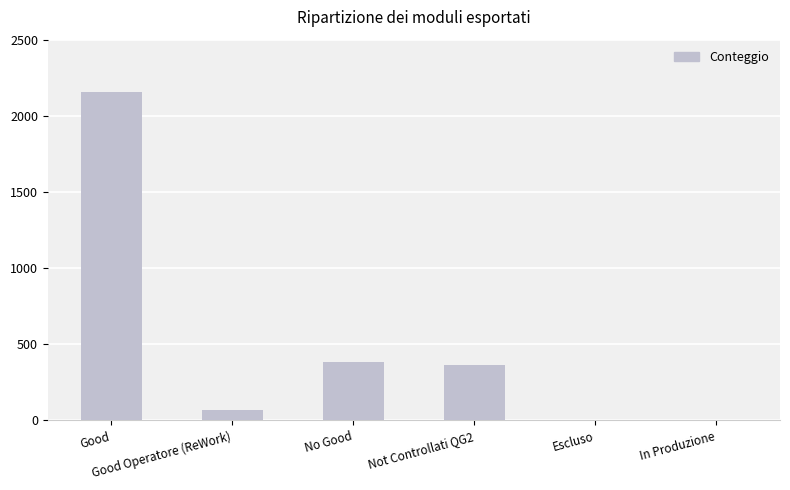

Reading left to right, transcribe all the data shown in this chart.

2156	68	384	362	0	0